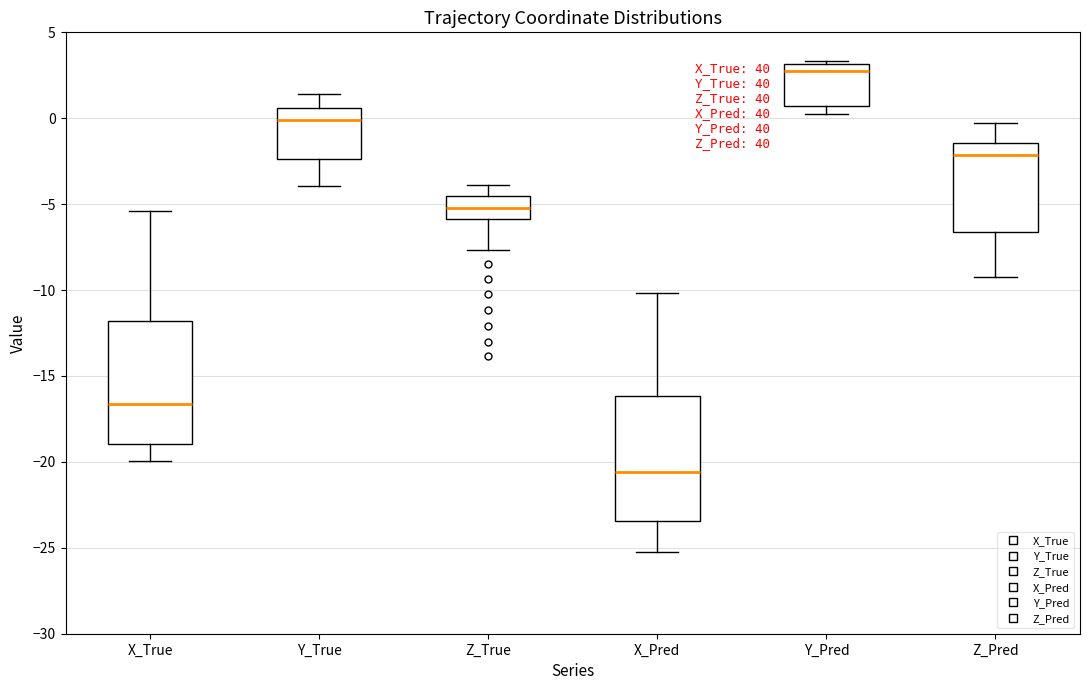

Reading left to right, transcribe this box plot: for each box, give where its median line is, the range the box spans, and where its two whiskers end, as read against the y-axis. The values are not printed on the chart, so give them approximately, as read against the axis.

X_True: median -16.5, box -19.0 to -12.0, whiskers -20.0 to -5.5
Y_True: median 0.0, box -2.5 to 0.5, whiskers -4.0 to 1.5
Z_True: median -5.0, box -6.0 to -4.5, whiskers -7.5 to -4.0
X_Pred: median -20.5, box -23.5 to -16.0, whiskers -25.0 to -10.0
Y_Pred: median 2.5, box 0.5 to 3.0, whiskers 0.5 (just below the box's lower edge) to 3.5
Z_Pred: median -2.0, box -6.5 to -1.5, whiskers -9.5 to -0.5